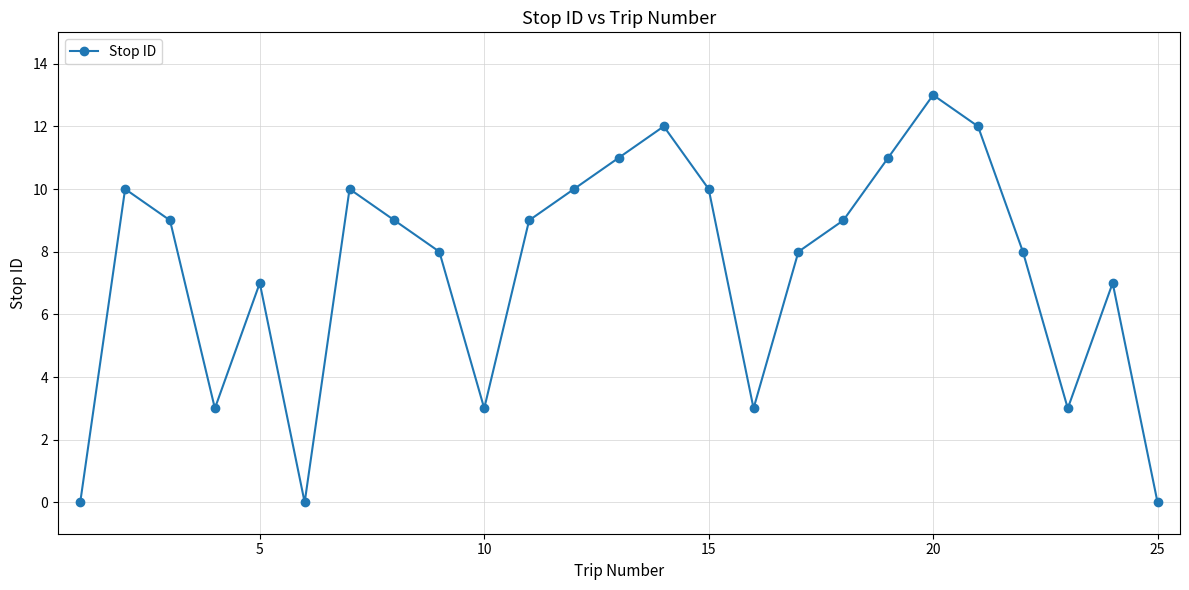

What is the difference between the second highest and minimum values?

12